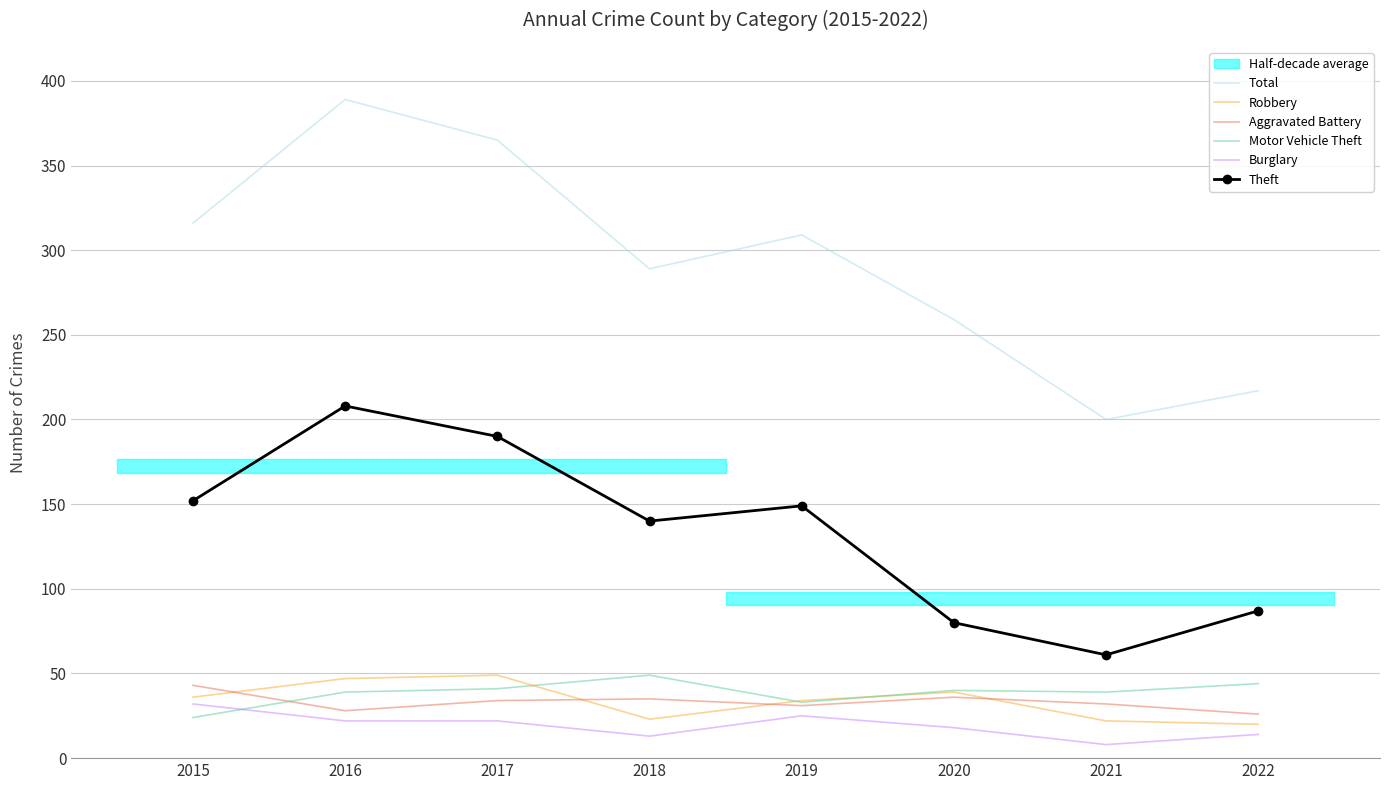

True or false: Motor Vehicle Theft has a value of 24 at 2015.

True